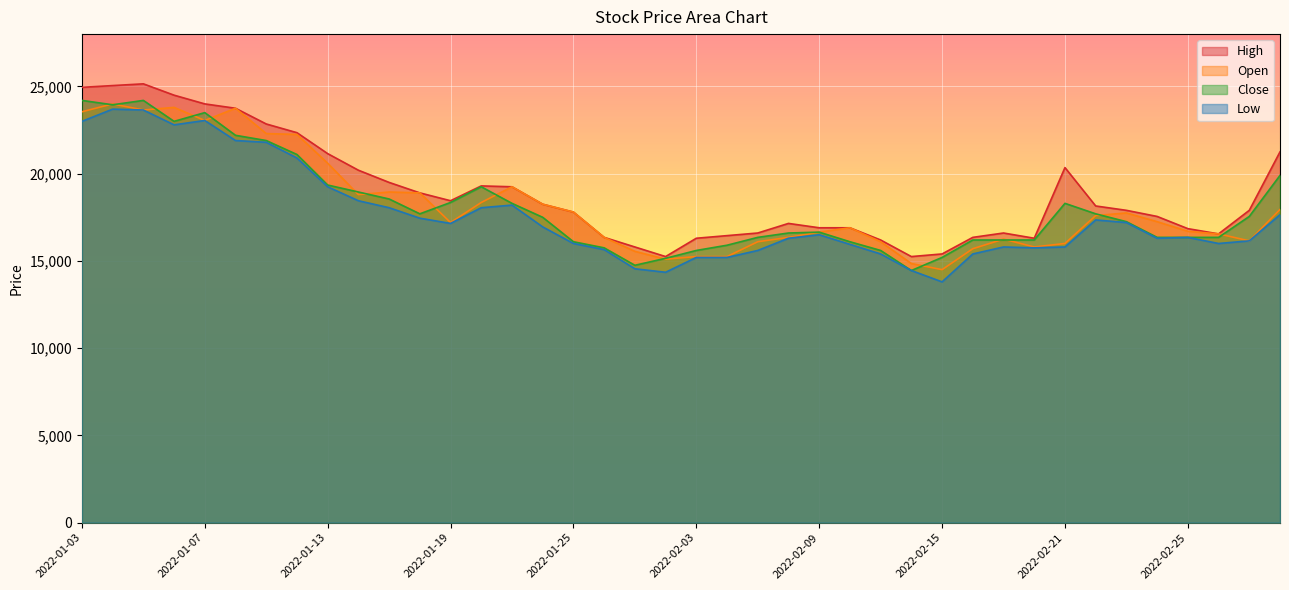

What are all the series names shown in the legend?

High, Open, Close, Low